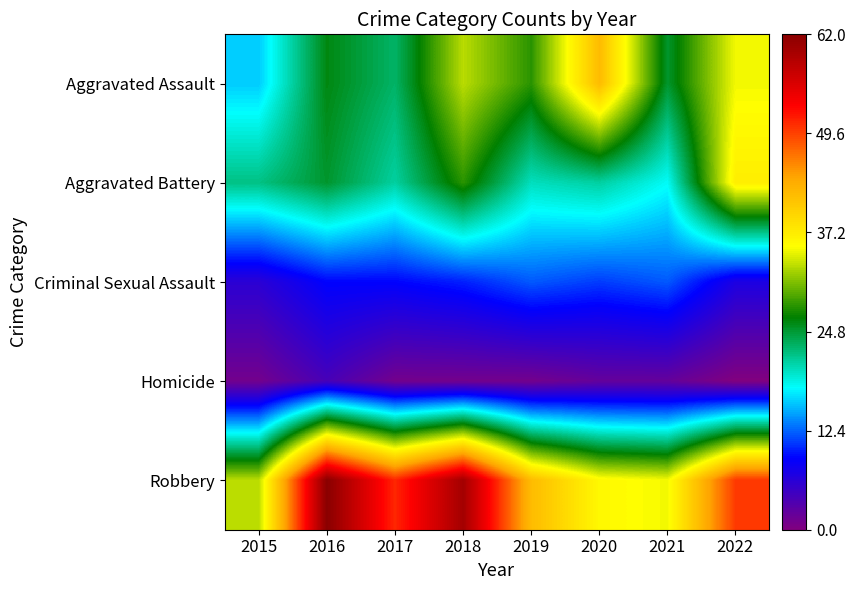

Which category has the lowest value across all series?

2022